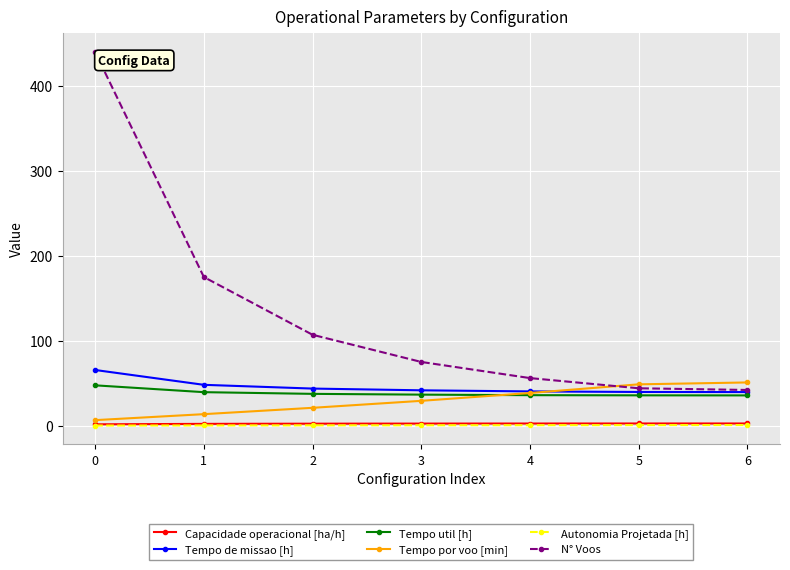

How many lines are shown in the chart?

6